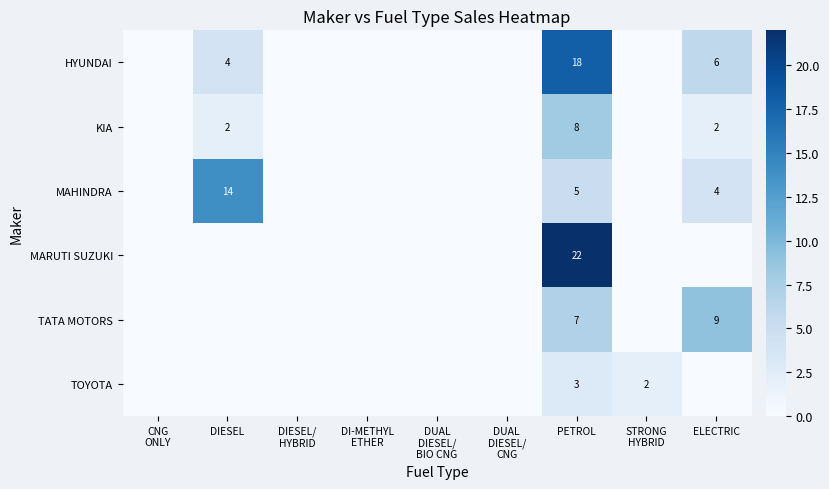

Is it true that MAHINDRA equals 4 at ELECTRIC?

True